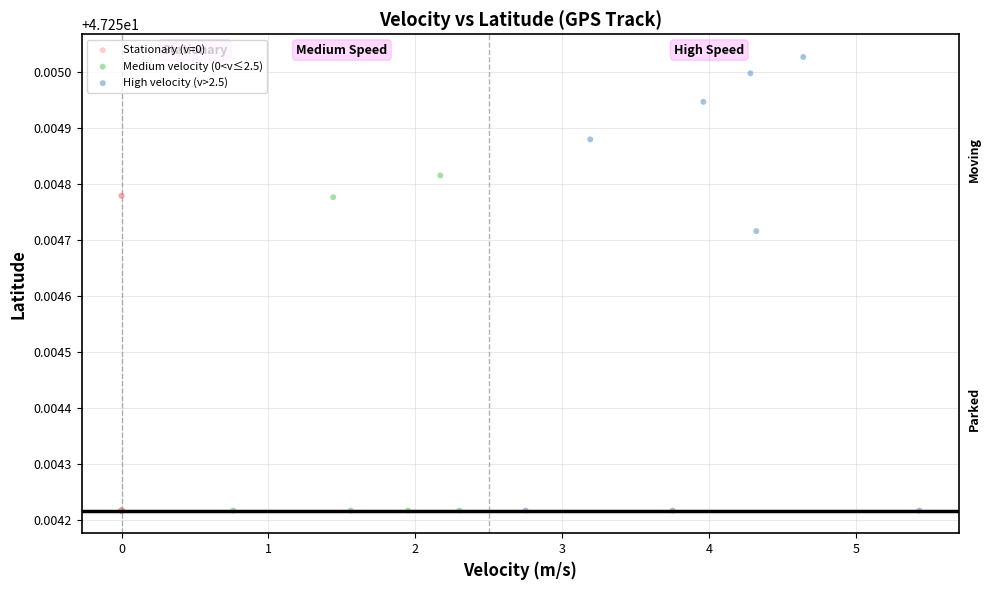

Which series has the largest Y range (max minus min)?

High velocity (v>2.5)